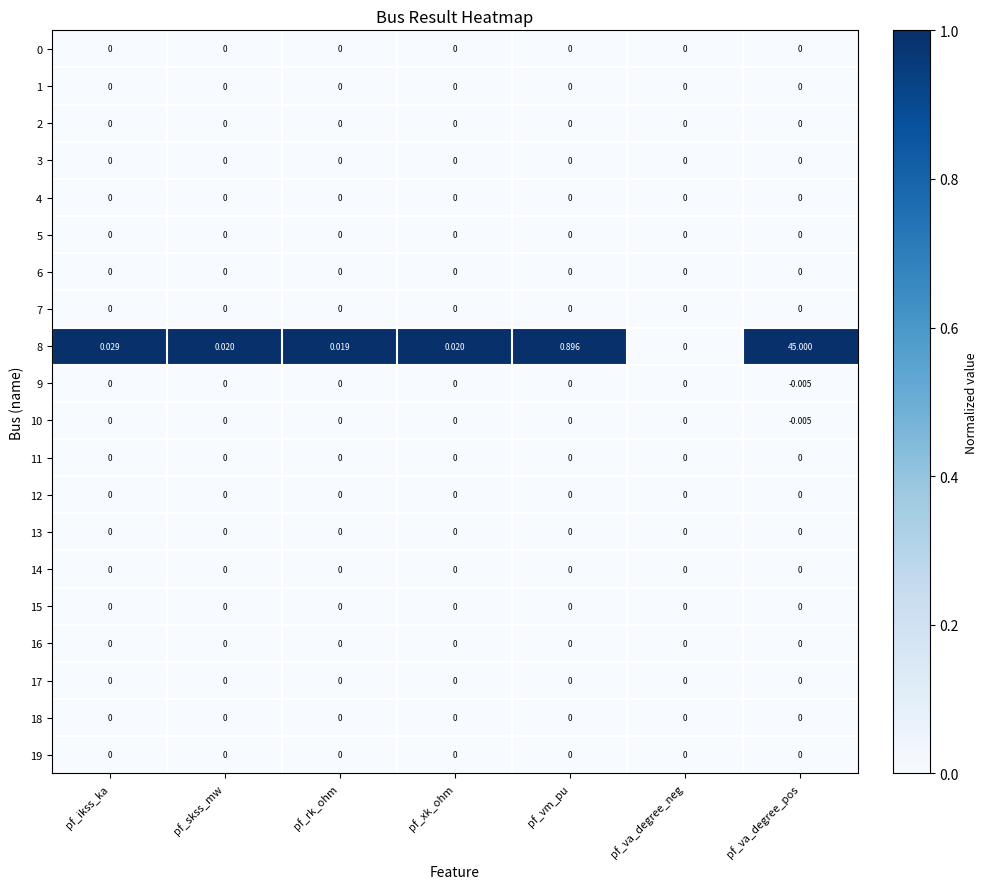

Which series has the widest spread of values?

8